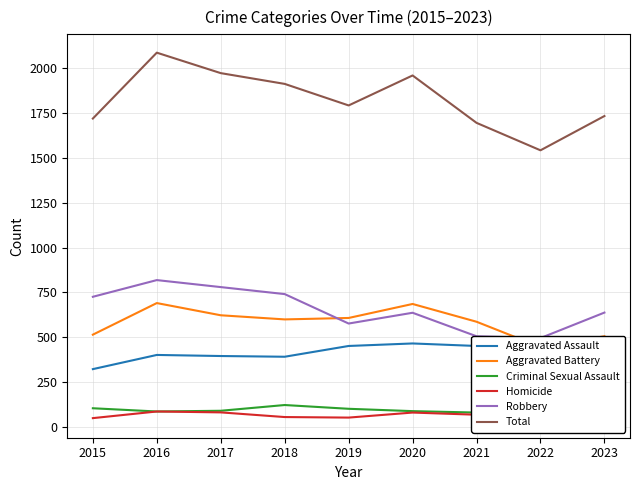

What is the greatest value displayed?

2086